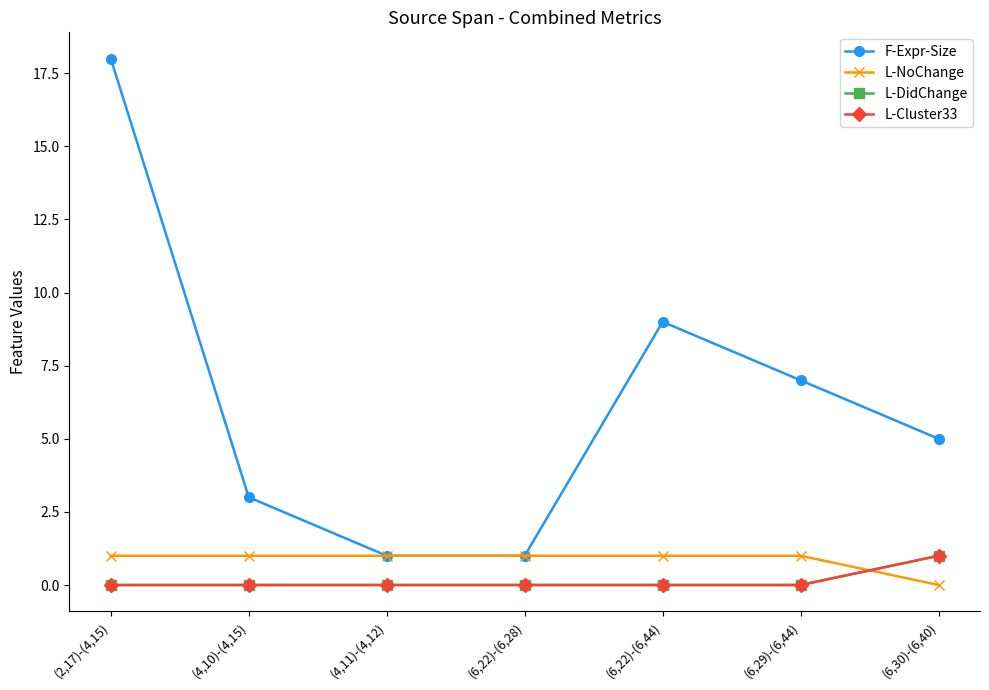

True or false: L-Cluster33 and F-Expr-Size intersect in this chart.

False